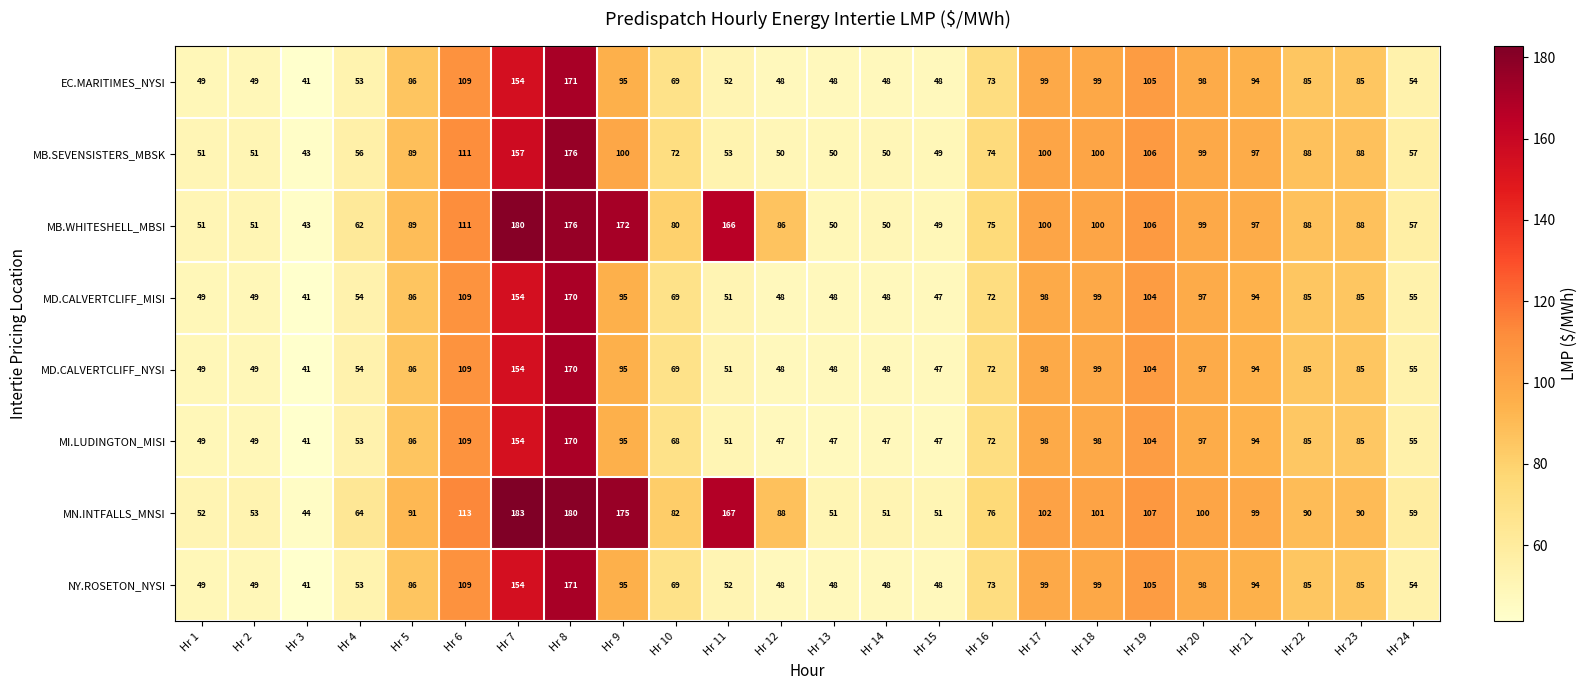

True or false: MB.SEVENSISTERS_MBSK has a value of 59 at Hr 17.

False